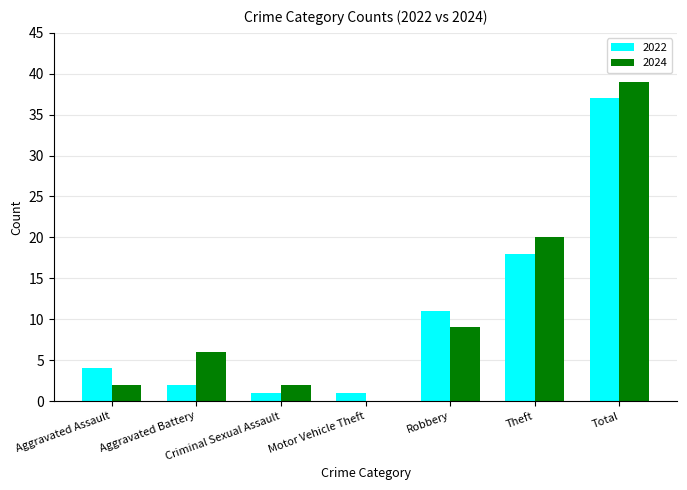

What is the sum of all 2024 values?

78